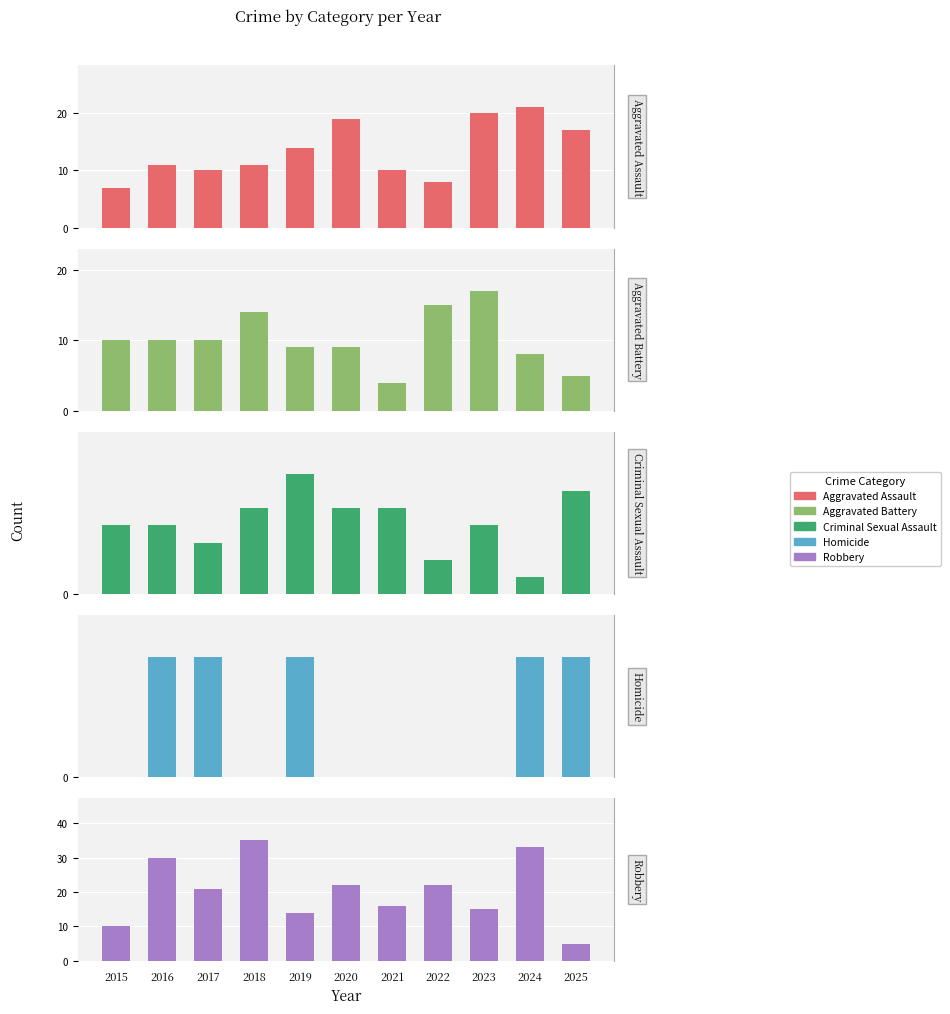

What is the lowest value of the Robbery series?

5